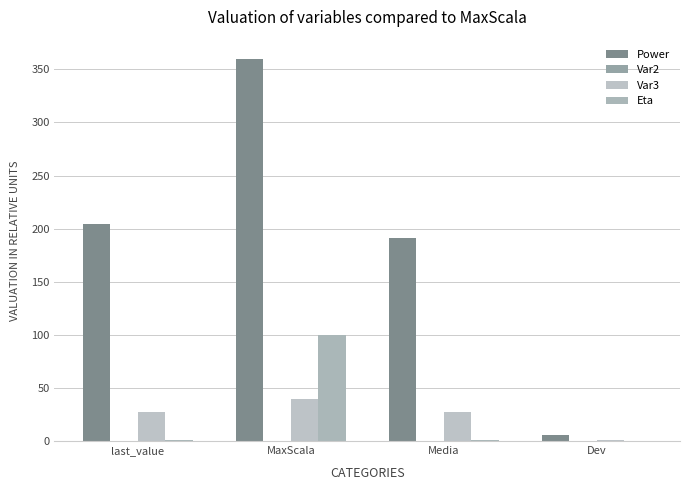

Are the bars horizontal?

No